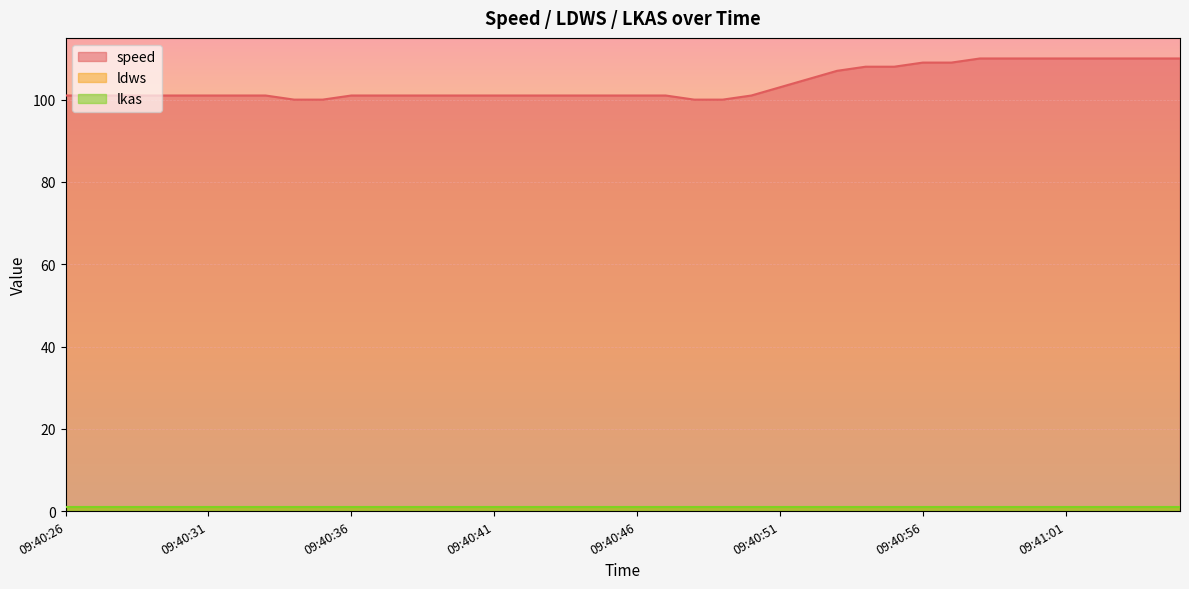

Rank the series by their maximum value, from lowest to highest.

ldws, lkas, speed